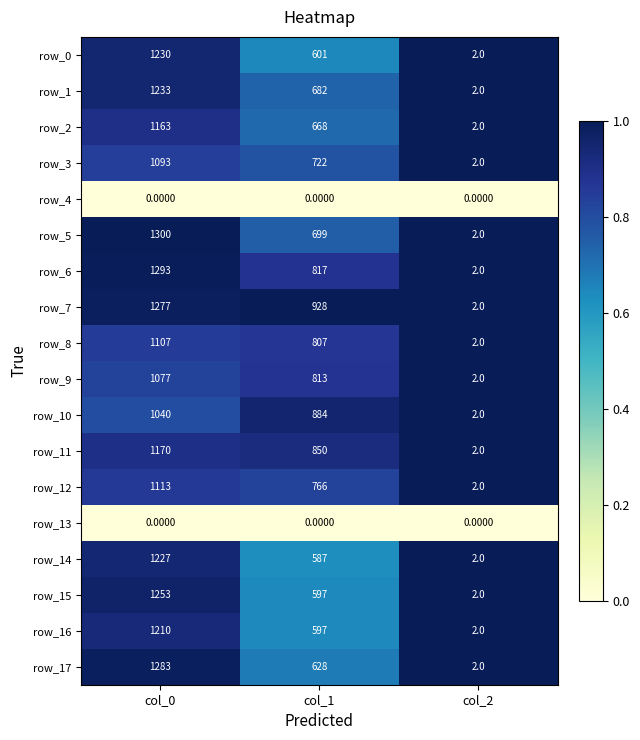

What is the total value across all series at col_1?

11646